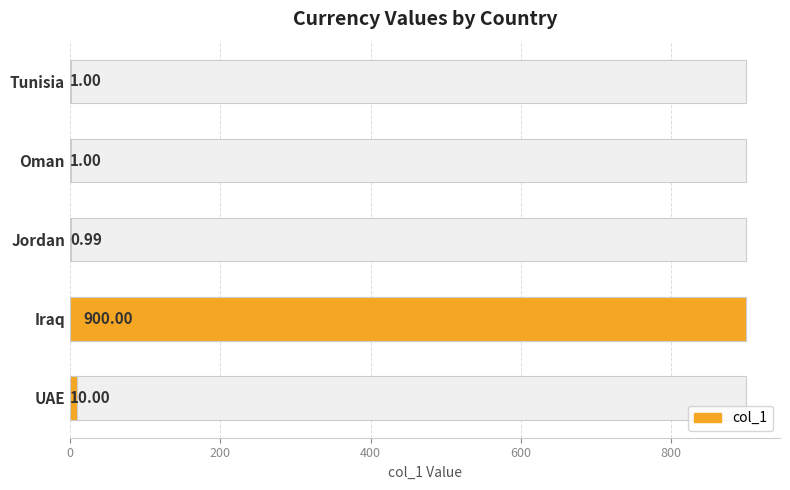

What is the difference between the maximum and minimum values?

899.0